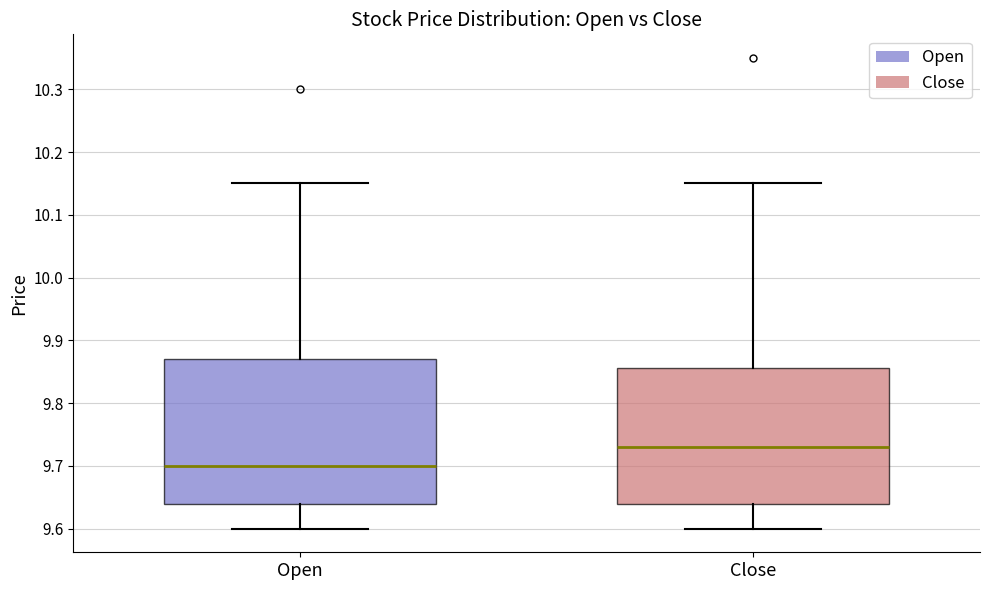

Reading left to right, read every box against the y-axis: the position of its median line, the range the box covers, and the ends of its whiskers. The values are not printed on the chart, so give them approximately, as read against the axis.

Open: median 9.70, box 9.64 to 9.87, whiskers 9.60 to 10.15
Close: median 9.73, box 9.64 to 9.86, whiskers 9.60 to 10.15